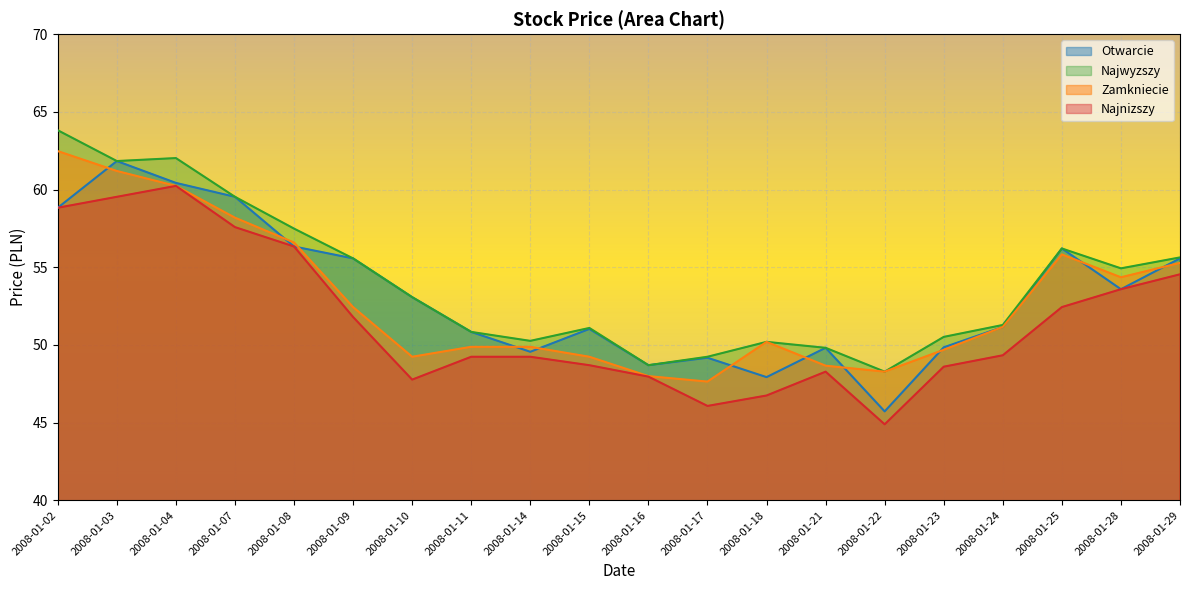

Reading left to right, what are all the values shown in this chart?

Otwarcie: 58.8	61.8	60.4	59.5	56.3	55.6	53.1	50.8	49.6	51.0	48.7	49.2	47.9	49.8	45.7	49.8	51.2	56.2	53.6	55.6
Najwyzszy: 63.8	61.8	62.0	59.5	57.5	55.6	53.1	50.8	50.3	51.1	48.7	49.2	50.2	49.8	48.3	50.5	51.3	56.2	54.9	55.6
Zamkniecie: 62.5	61.2	60.2	58.2	56.6	52.4	49.2	49.9	49.9	49.2	48.0	47.6	50.2	48.7	48.3	49.7	51.2	55.8	54.4	55.3
Najnizszy: 58.8	59.5	60.2	57.6	56.3	51.8	47.8	49.2	49.2	48.7	48.0	46.1	46.7	48.3	44.9	48.6	49.3	52.4	53.6	54.5